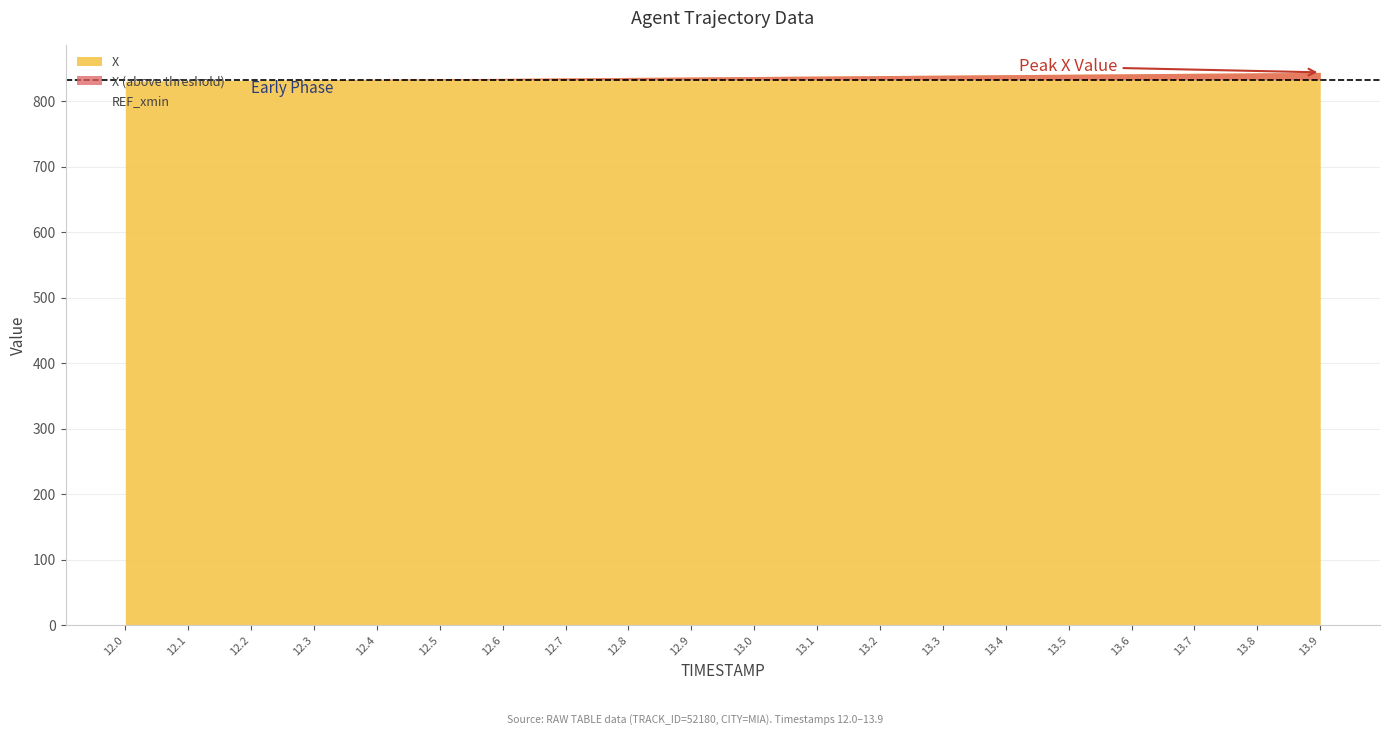

True or false: X and REF_xmin cross at least once.

False